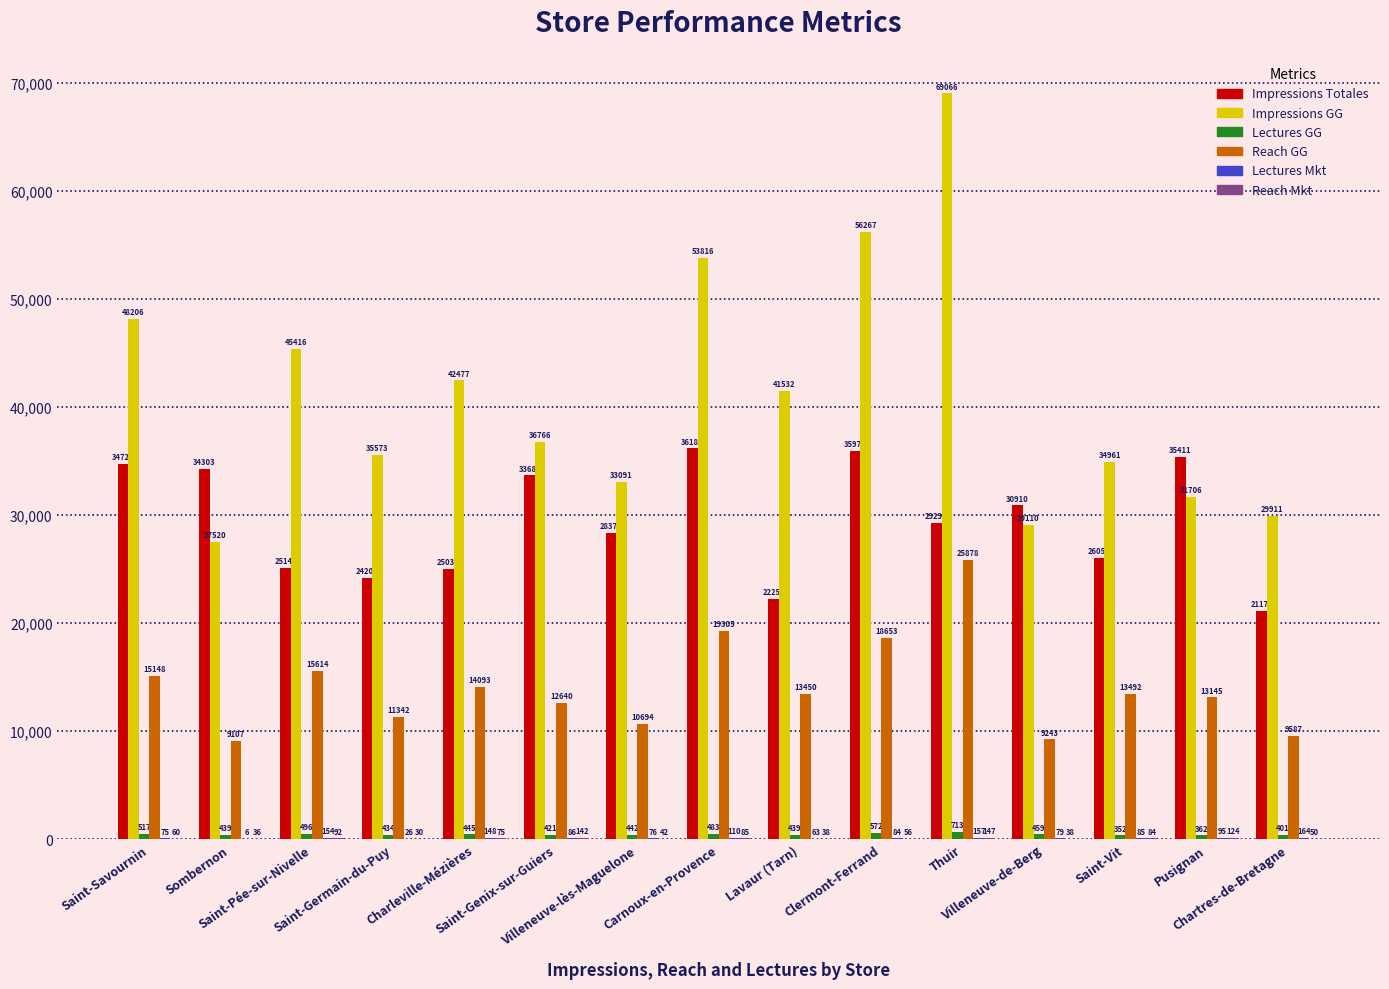

How many categories are shown in the chart?

15